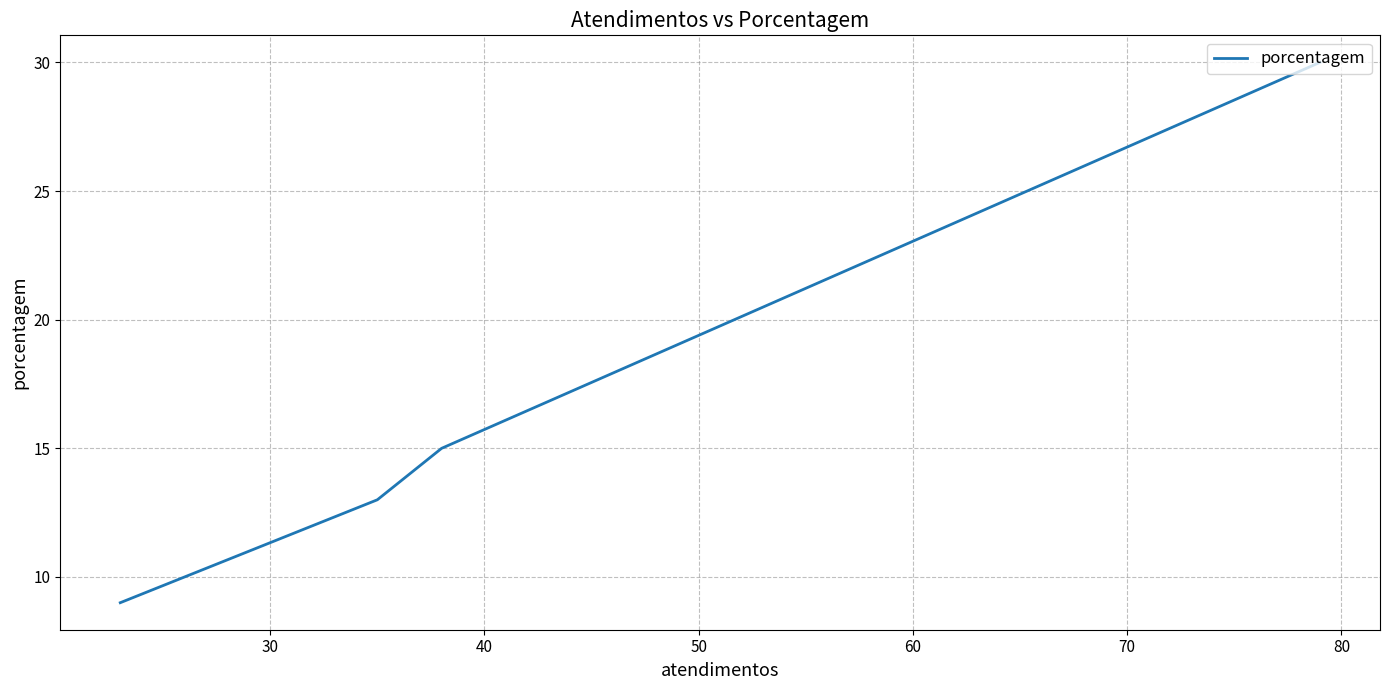

How many data points does each series have?

4